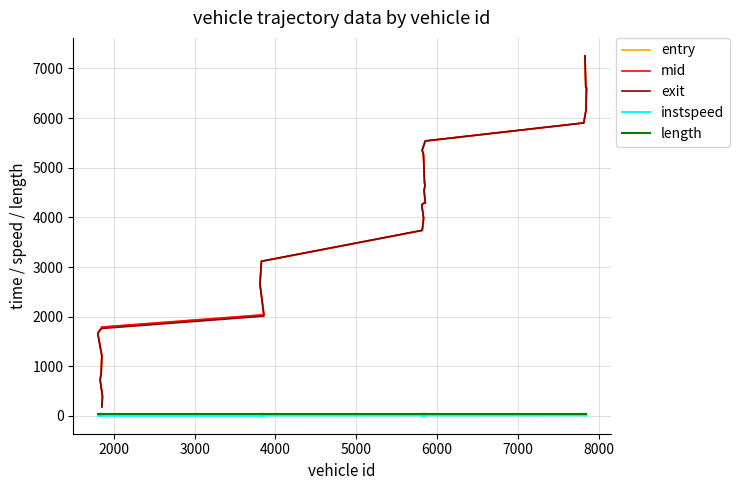

True or false: exit has a value of 977.1 at 3000.

False